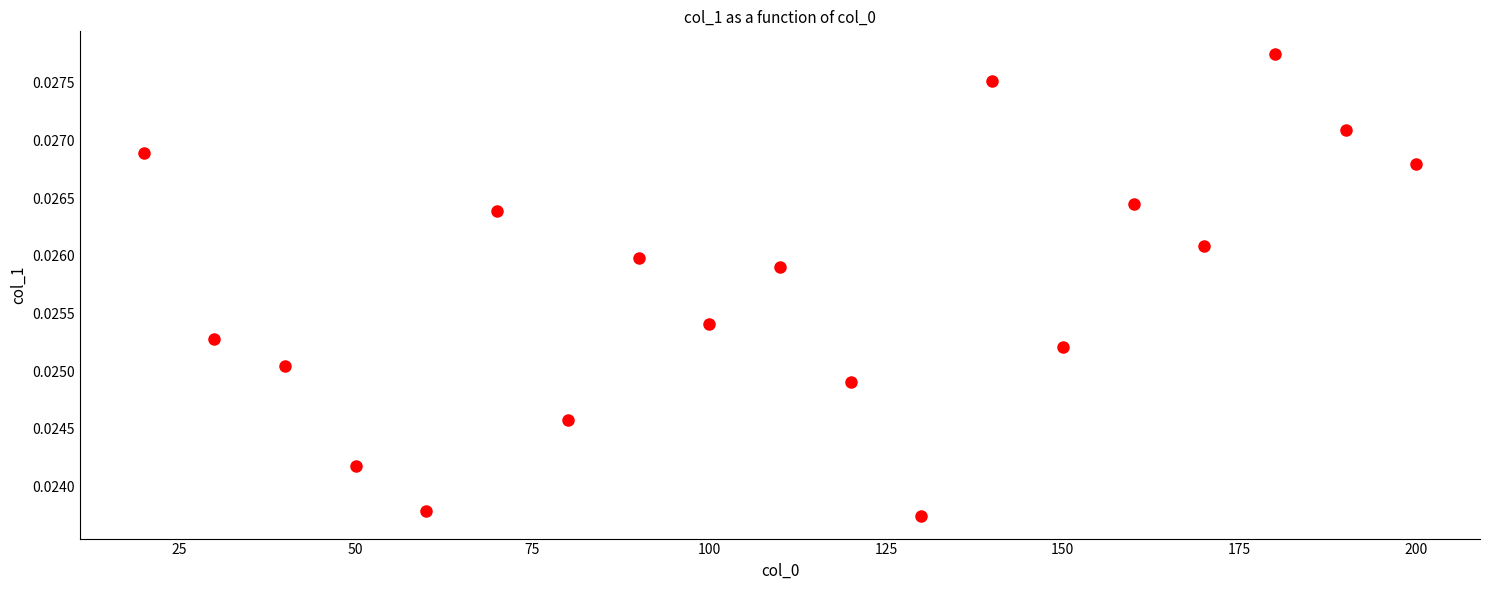

What is the range of X values (max minus min)?

180.0